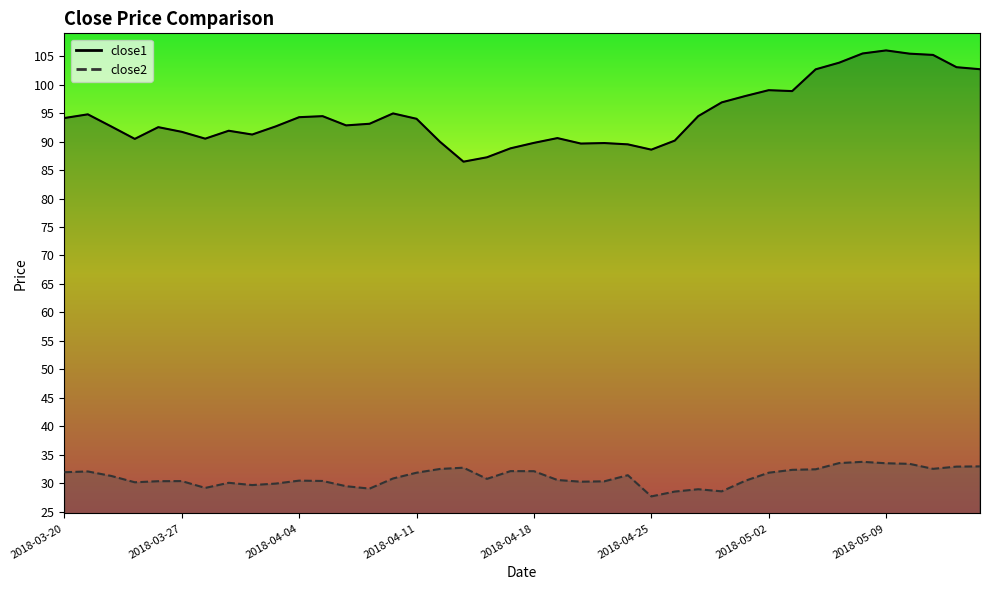

True or false: close2 and close1 intersect in this chart.

False